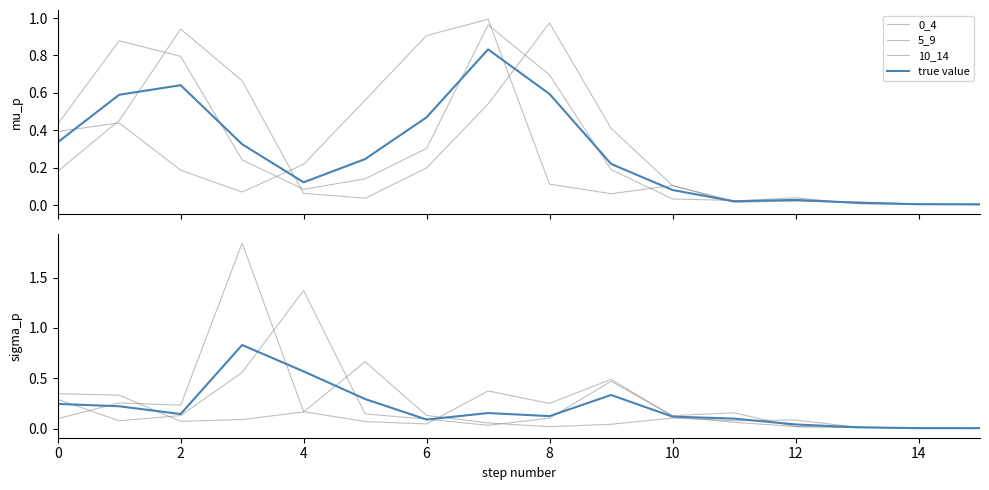

True or false: 10_14 and 0_4 intersect in this chart.

True